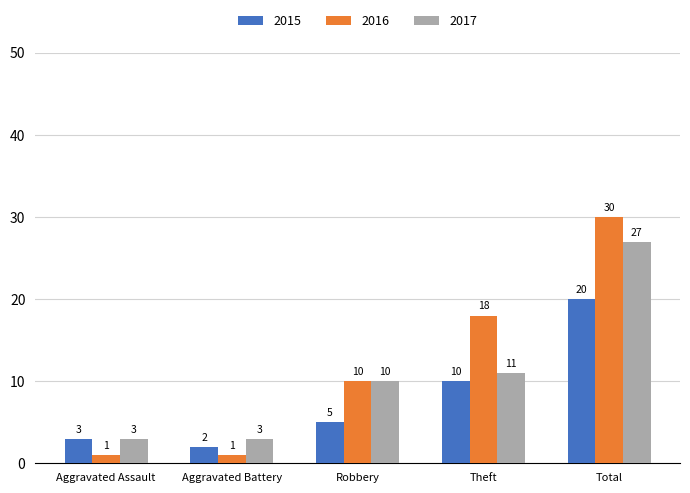

Rank the series at Total from highest to lowest value.

2016, 2017, 2015